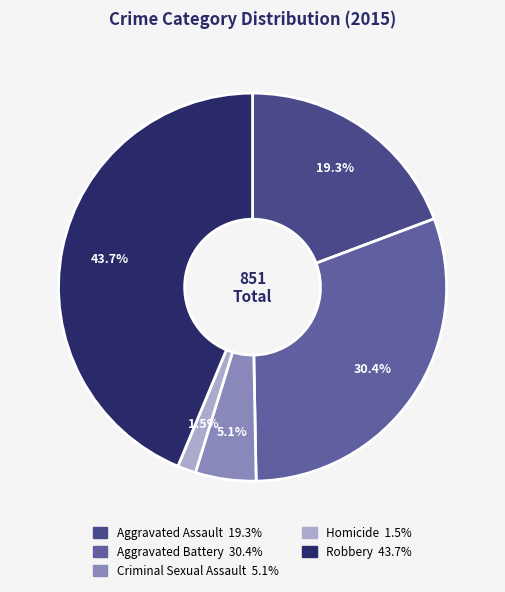

To the nearest percent, what portion does Aggravated Assault represent?

19%